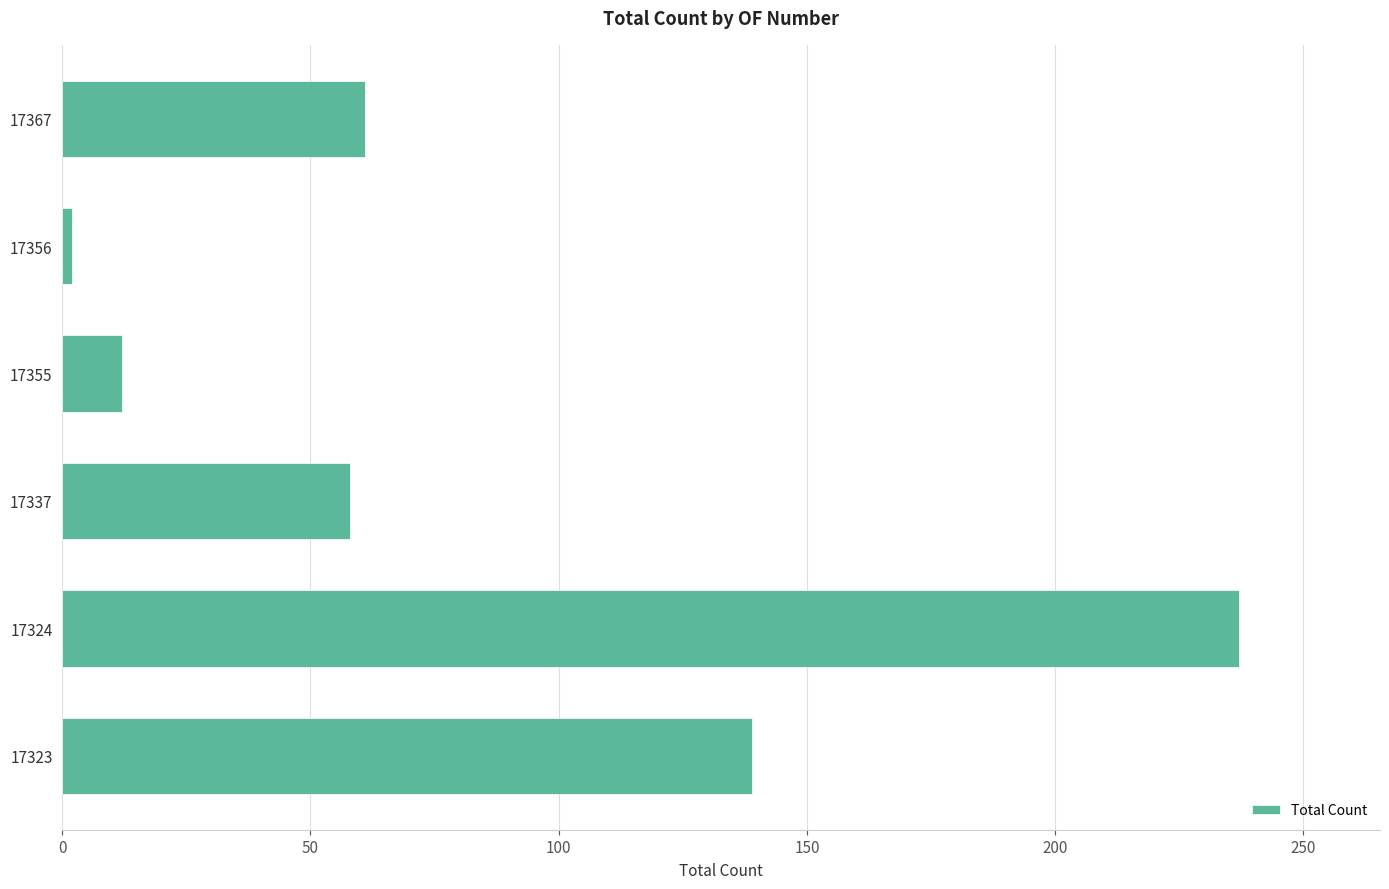

What is the smallest value displayed?

2